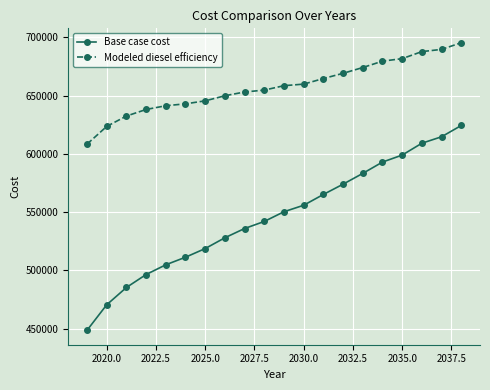

Which series has the largest total across all categories?

Modeled diesel efficiency